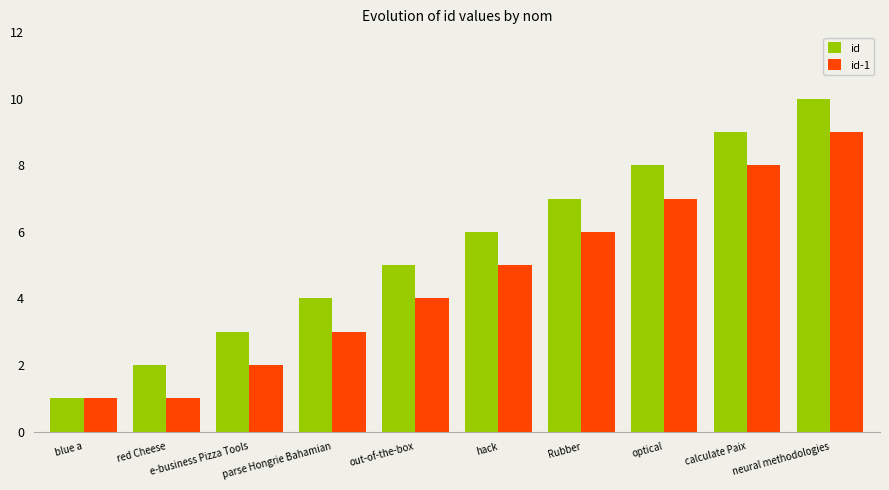

What is the smallest value displayed?

1